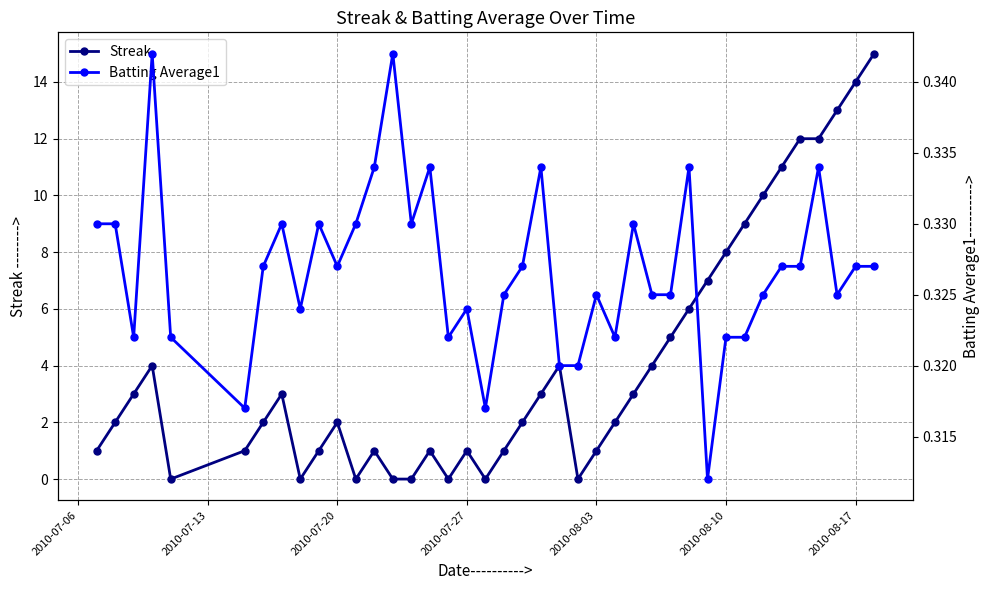

In Batting Average1, how many points are higher than both neighbors (excluding endpoints)?

11